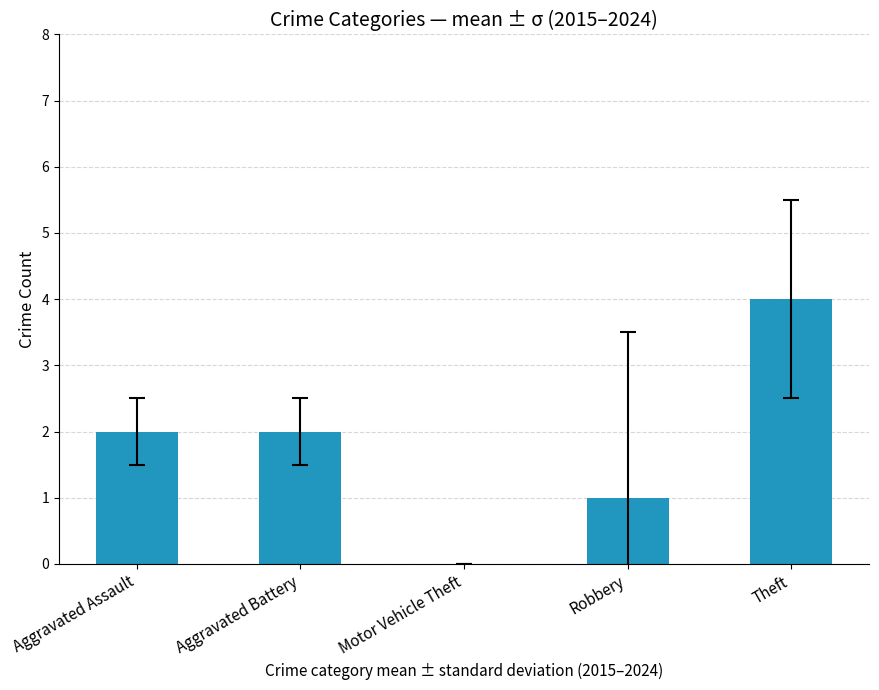

Reading right to left, list all the values displayed in this chart.

Theft=4	Robbery=1	Motor Vehicle Theft=0	Aggravated Battery=2	Aggravated Assault=2